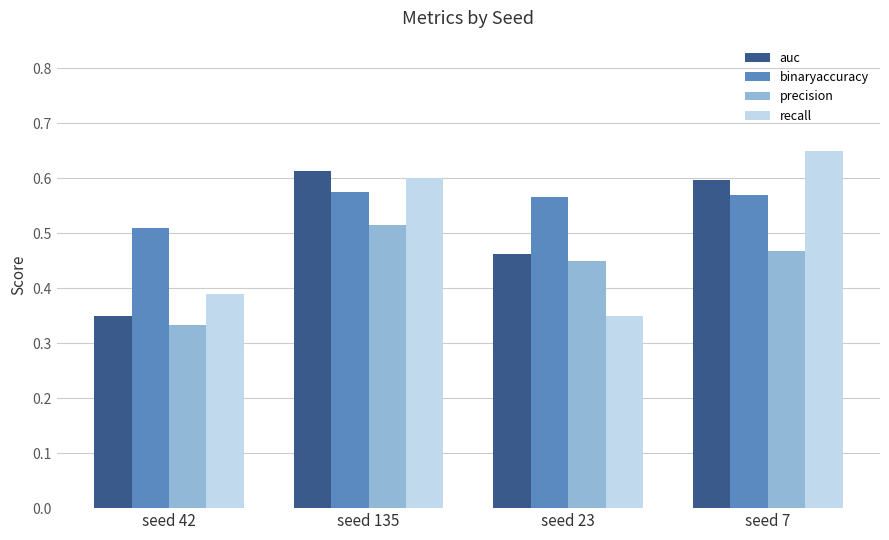

How many bars are there in each group?

4